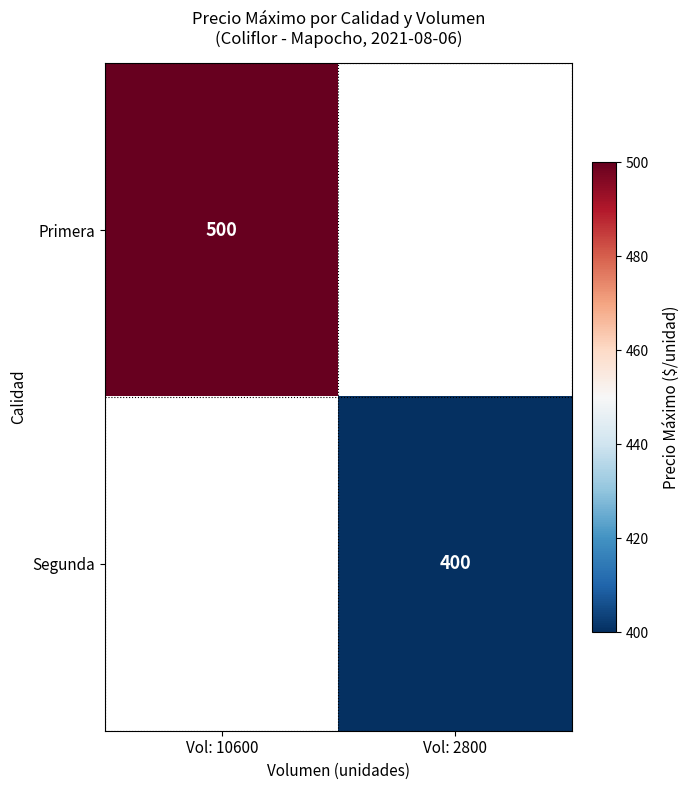

Between Vol: 2800 and Vol: 10600, which is larger?

Vol: 10600